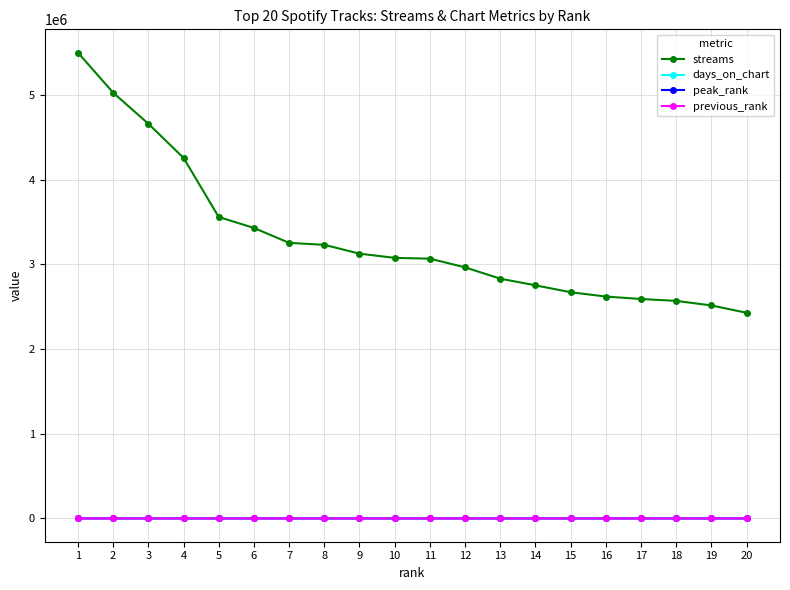

What is the maximum value shown in the chart?

5499912